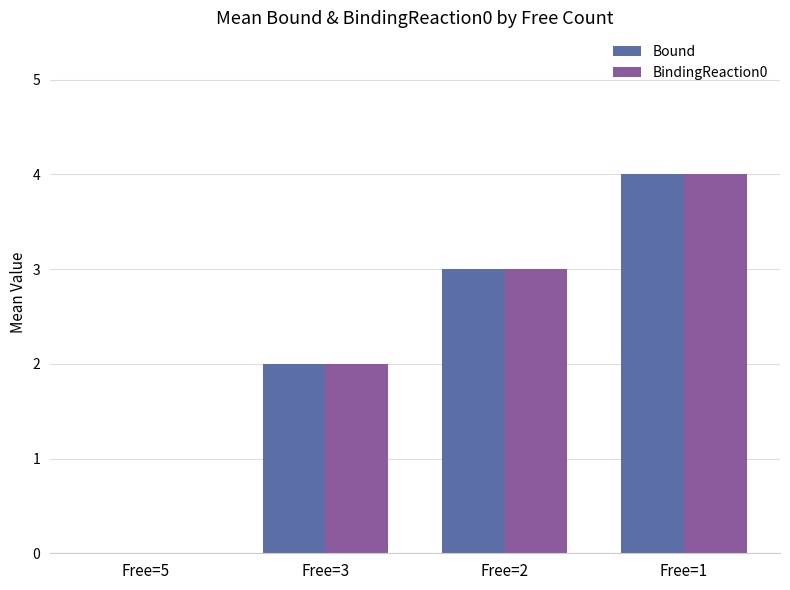

At which category is the sum across all series the highest?

Free=1